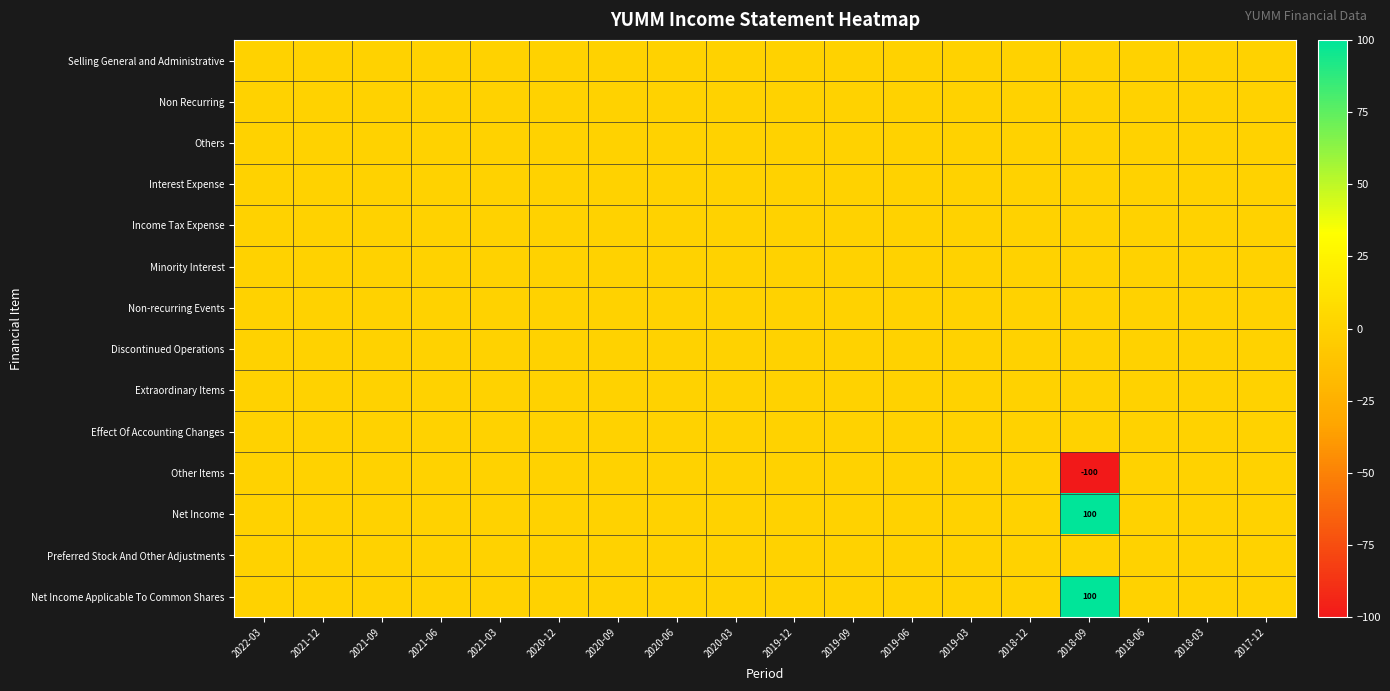

Rank the series at 2019-09 from lowest to highest value.

Selling General and Administrative, Non Recurring, Others, Interest Expense, Income Tax Expense, Minority Interest, Non-recurring Events, Discontinued Operations, Extraordinary Items, Effect Of Accounting Changes, Other Items, Net Income, Preferred Stock And Other Adjustments, Net Income Applicable To Common Shares